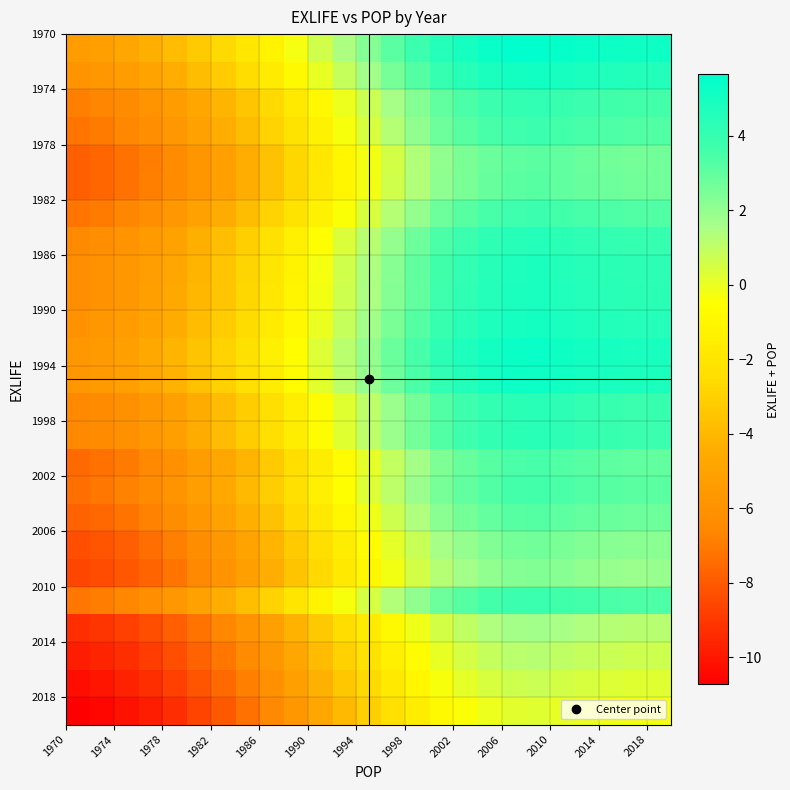

What is the smallest value displayed?

-10.7